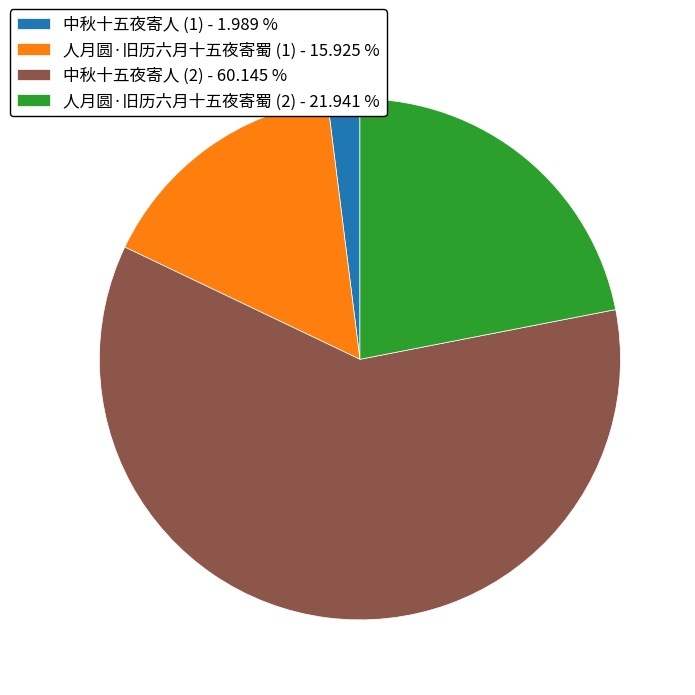

Which slice represents more than half of the pie?

中秋十五夜寄人 (2) - 60.145 %